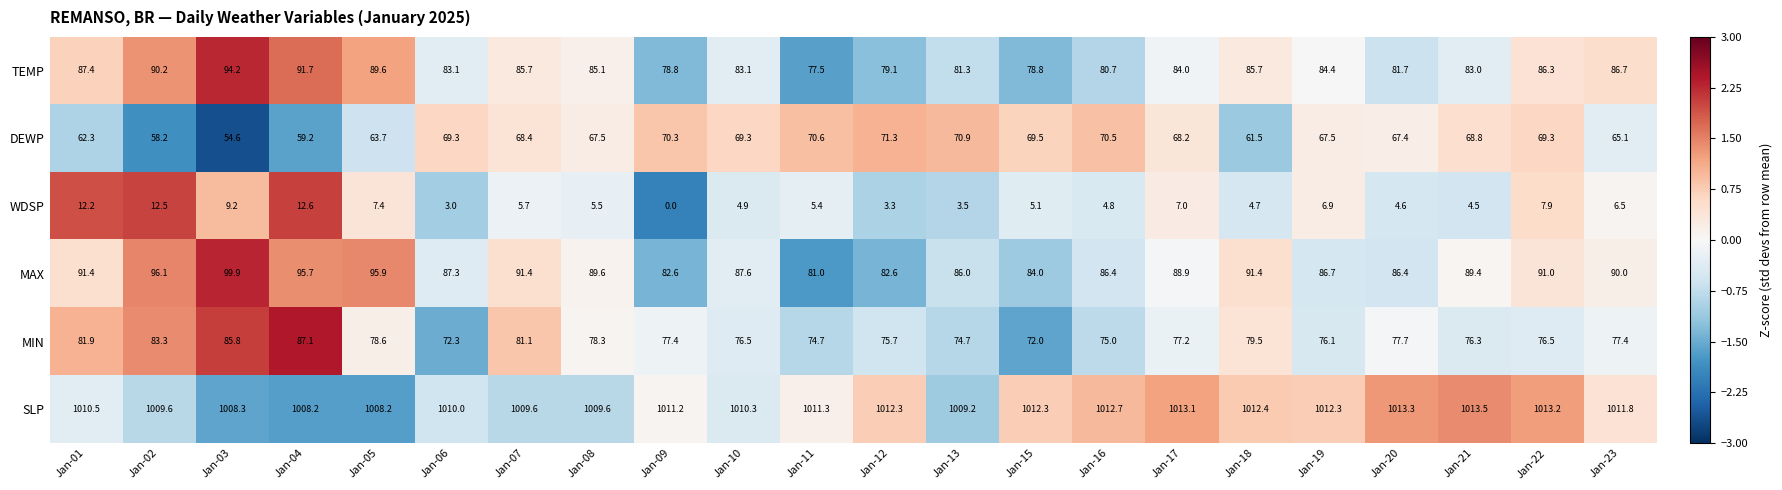

What is the difference between the maximum and second lowest values in the DEWP series?

13.1